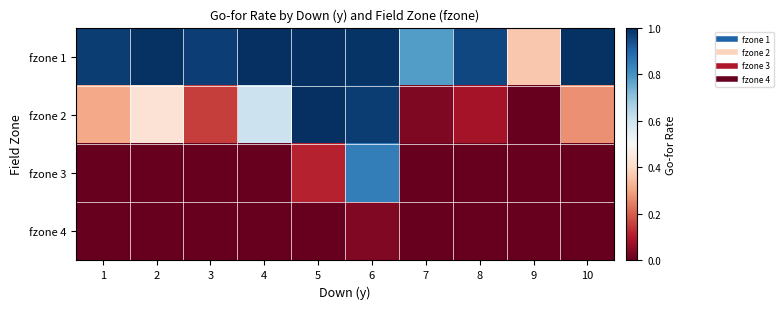

How many data points does each series have?

10